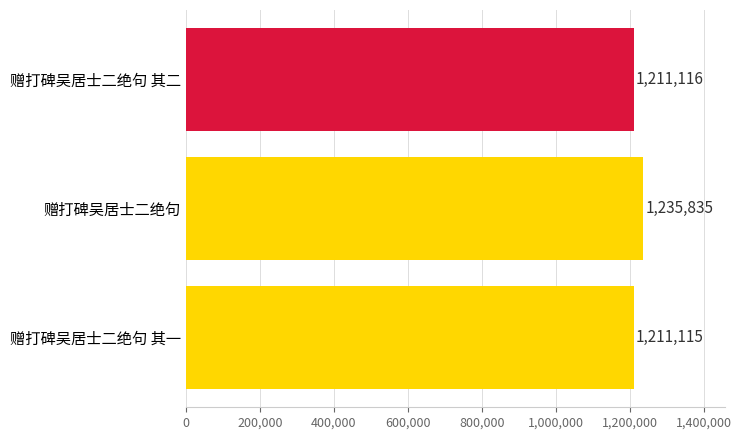

Does the chart contain any negative values?

No